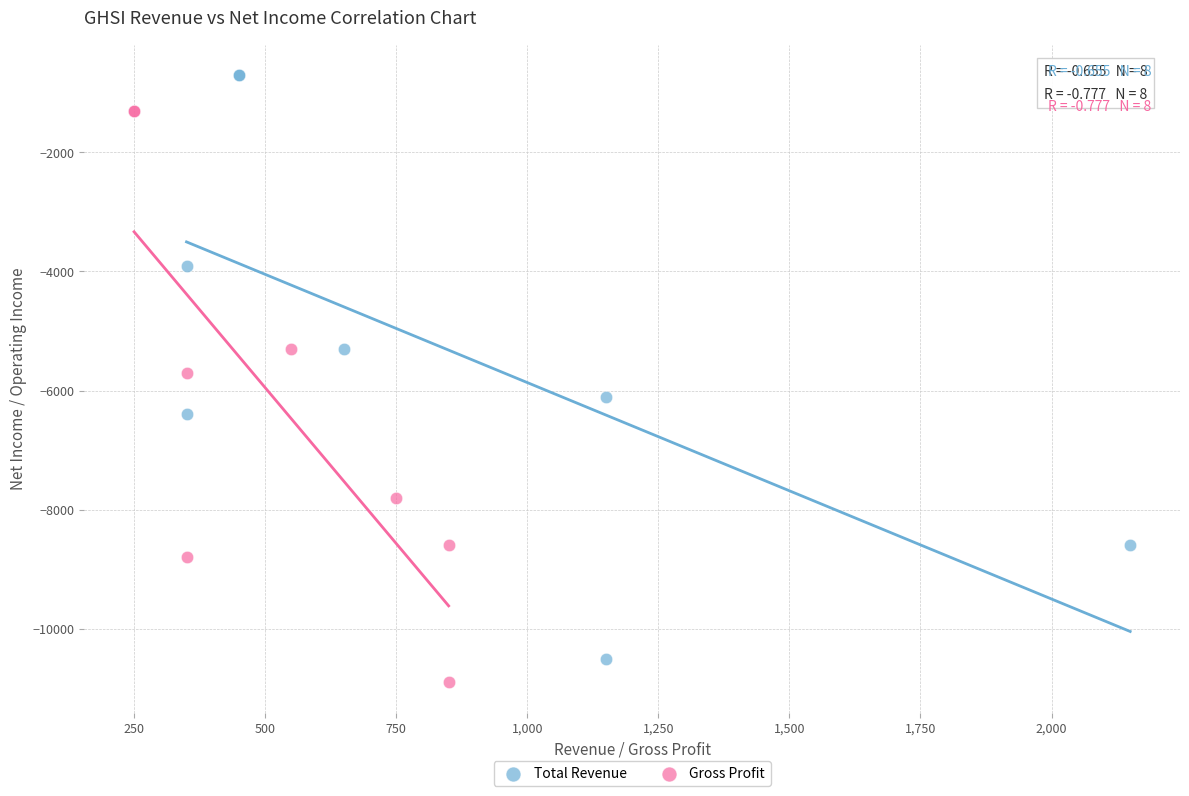

Which series reaches the maximum Y coordinate?

Total Revenue